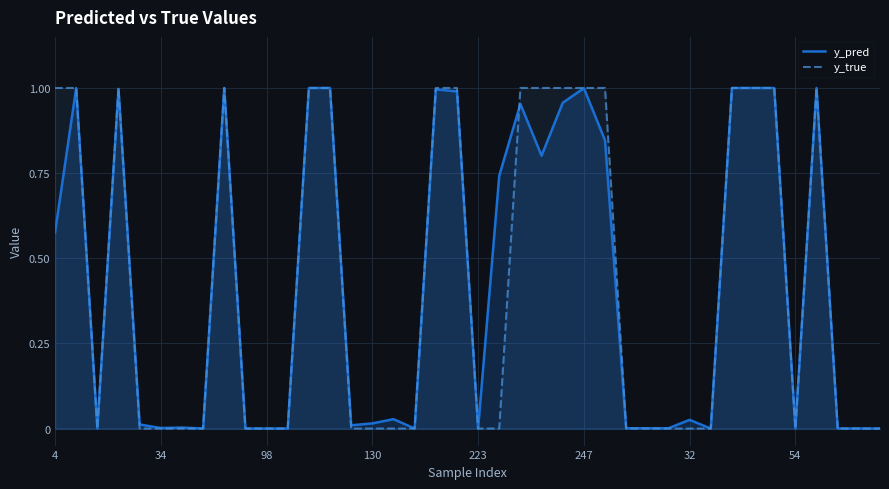

What is the average value of the y_true series?

0.4